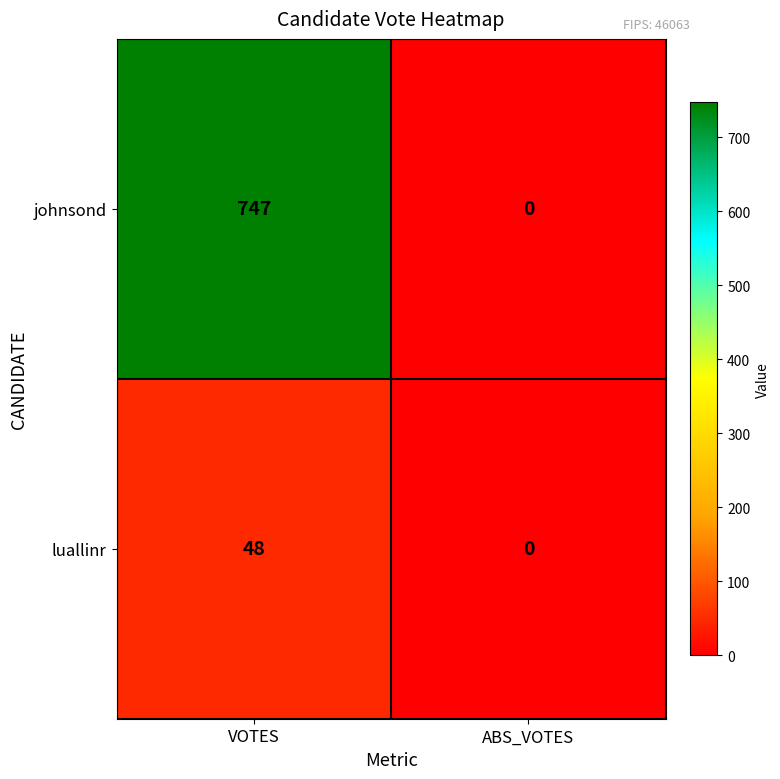

Reading left to right, what are all the values shown in this chart?

johnsond: VOTES=747	ABS_VOTES=0
luallinr: VOTES=48	ABS_VOTES=0